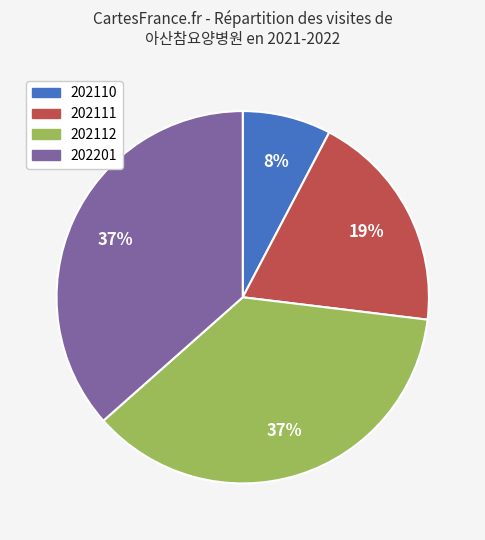

Combined, do 202111 and 202110 account for over 50%?

No